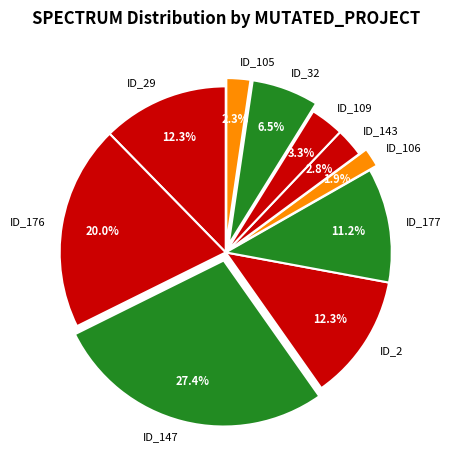

Does any single category account for the majority?

No